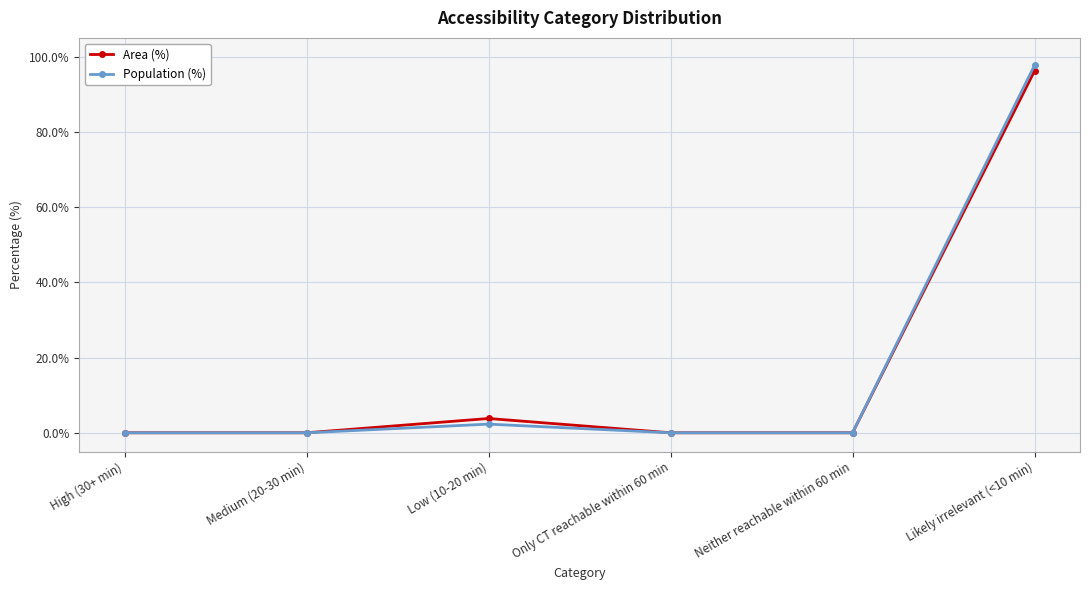

How many interior local peaks does the Population (%) series have?

1